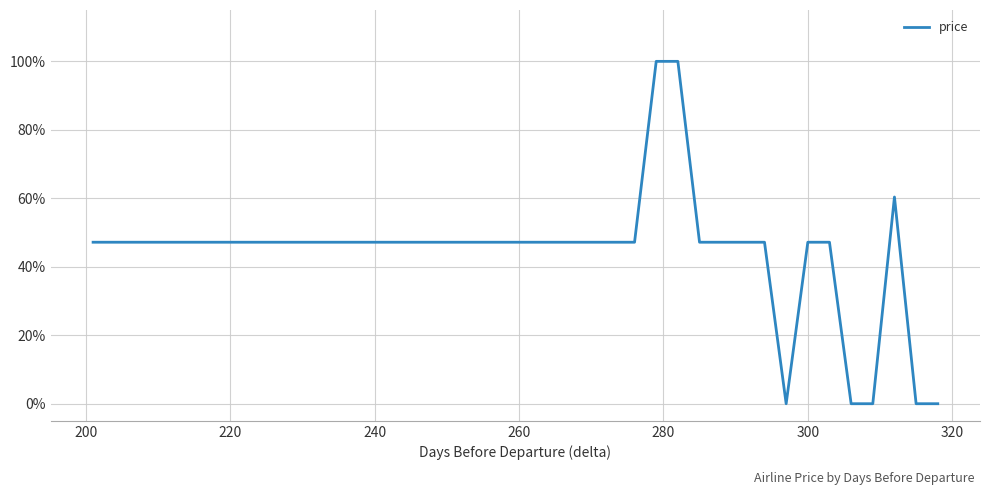

The chart shows a value of 94.8 at 220. True or false?

False